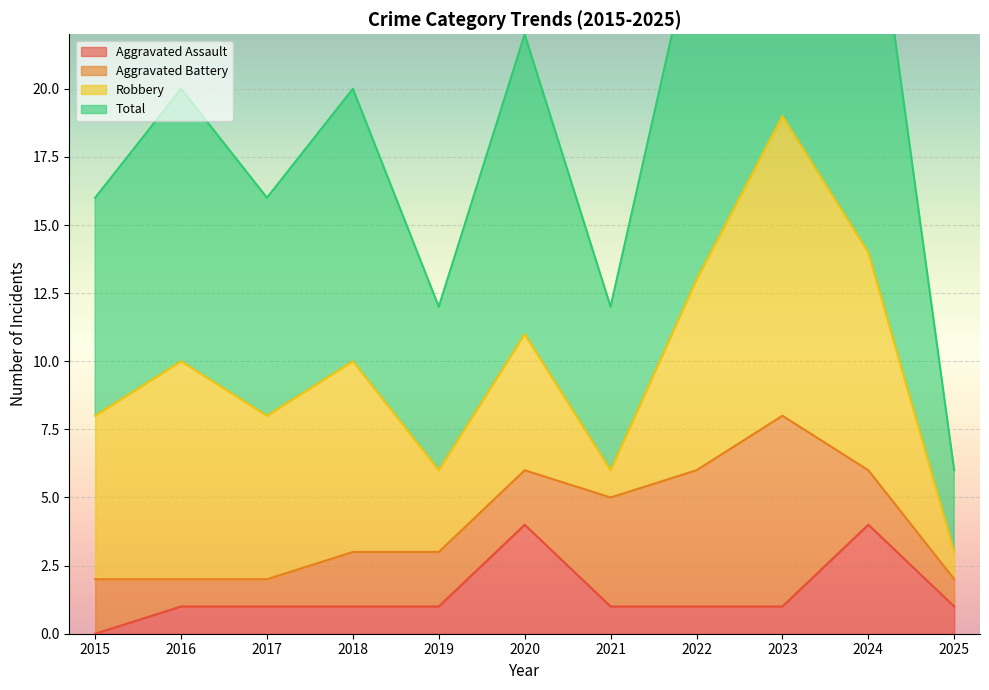

True or false: Aggravated Assault and Total intersect in this chart.

False